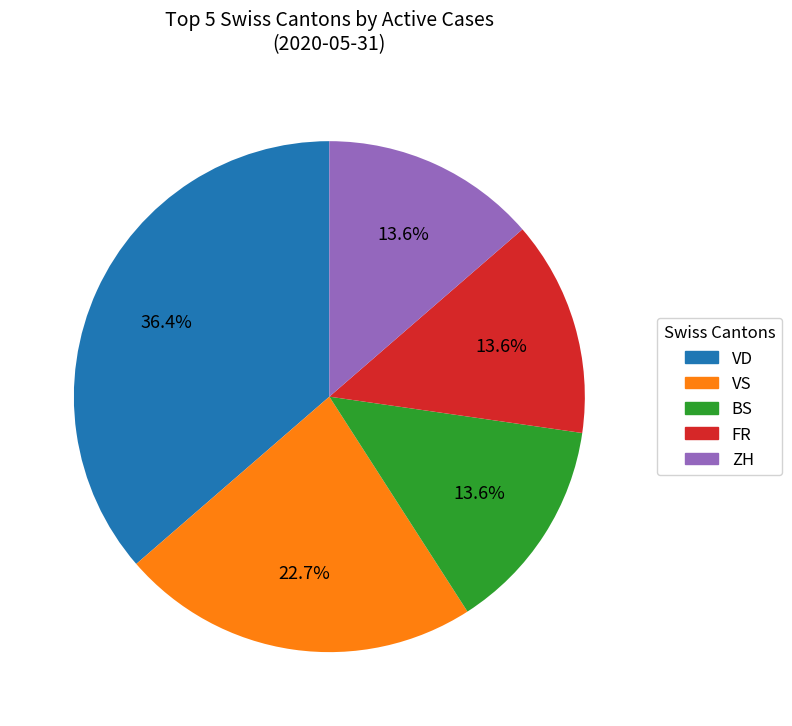

Does any single category account for the majority?

No